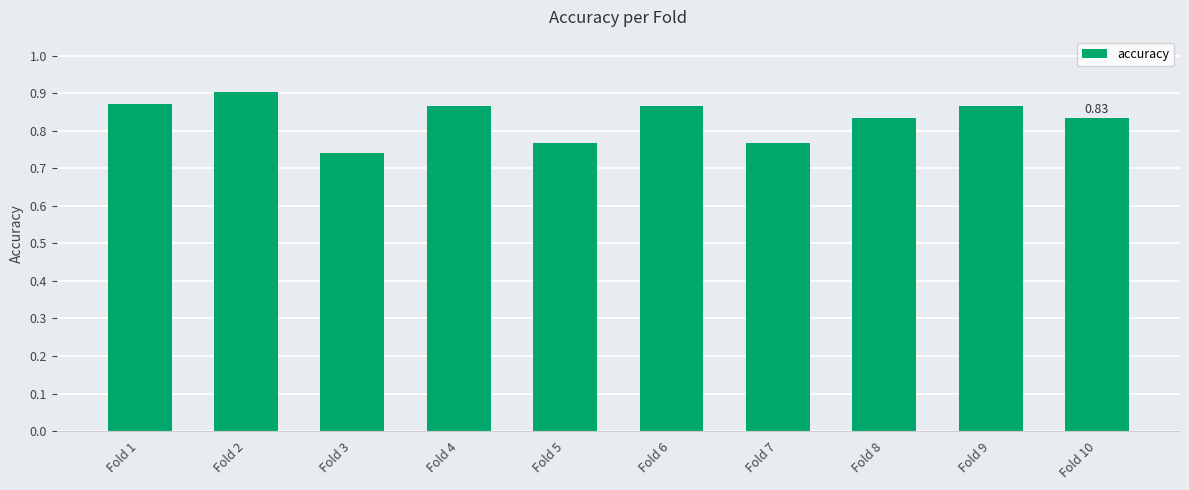

Which has a higher value, Fold 3 or Fold 1?

Fold 1